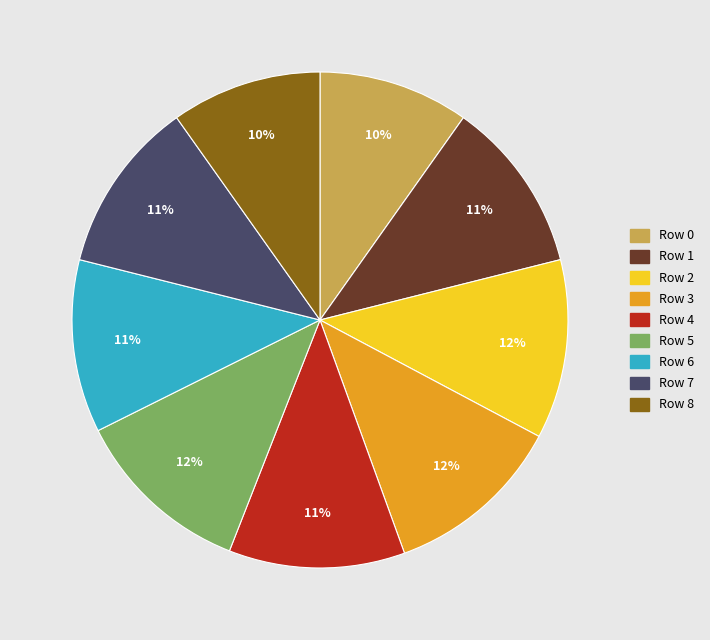

To the nearest percent, what percentage of the pie is Row 0?

10%